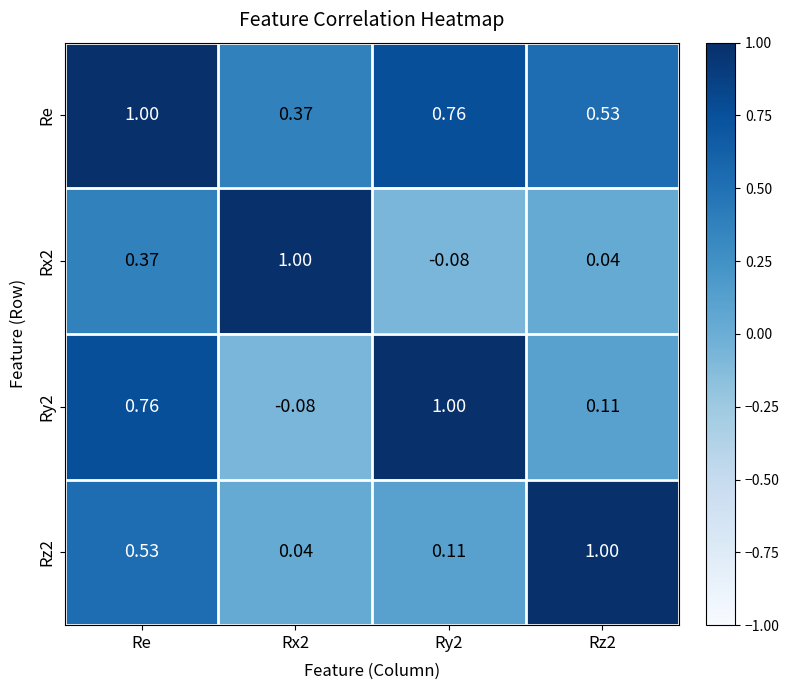

Is the value of Rz2 at Rz2 greater than the value of Ry2 at Re?

Yes